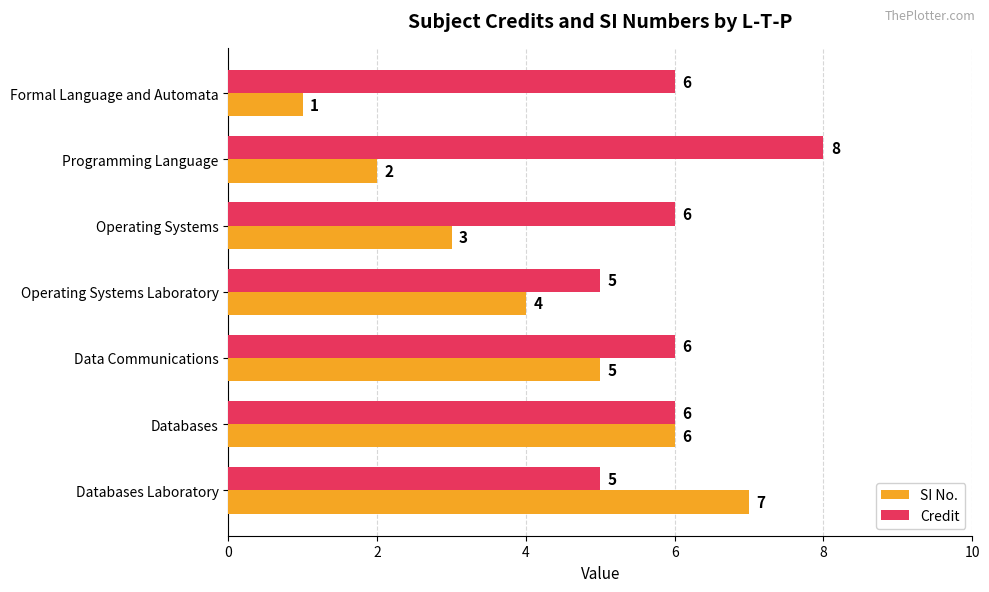

What are all the series names shown in the legend?

SI No., Credit